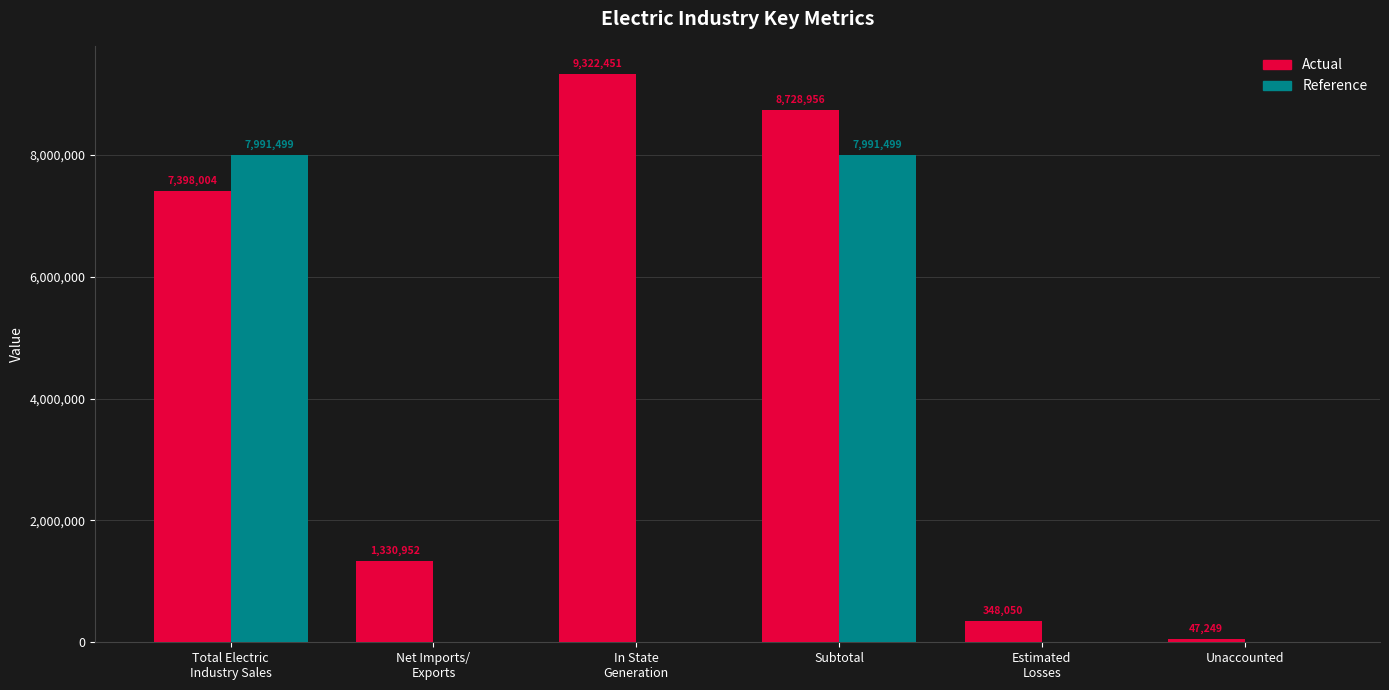

What is the sum of the Actual values at Net Imports/
Exports and Subtotal?

10059908